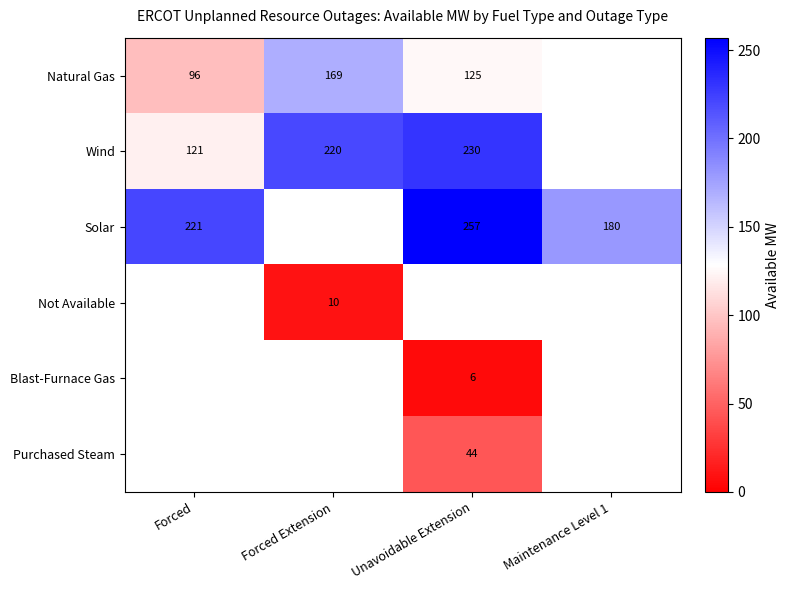

Which category has the highest value across all series?

Unavoidable Extension